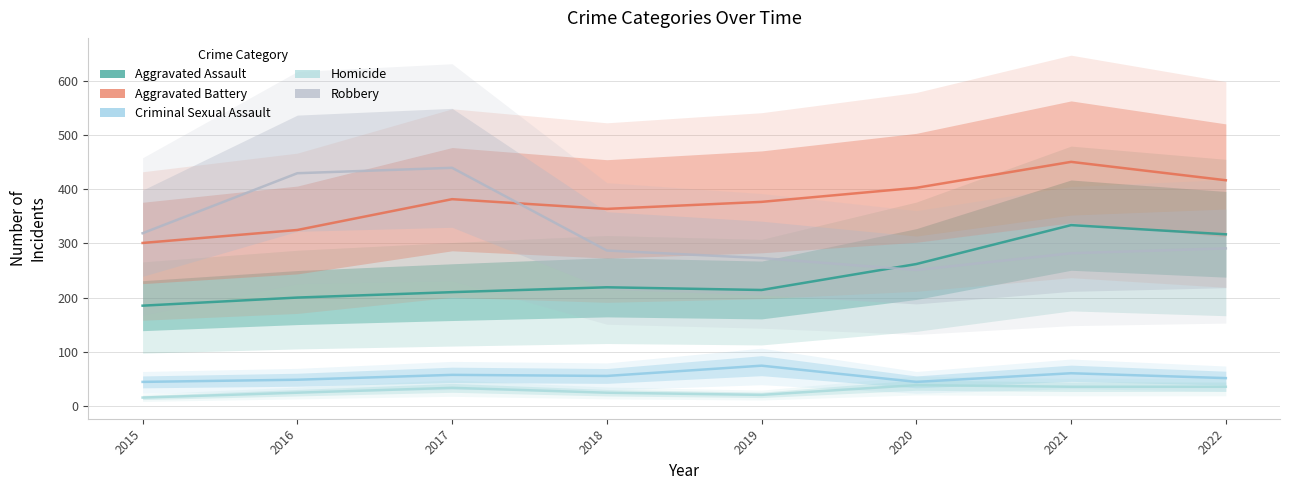

Where does the Homicide series first go above 33?

2020